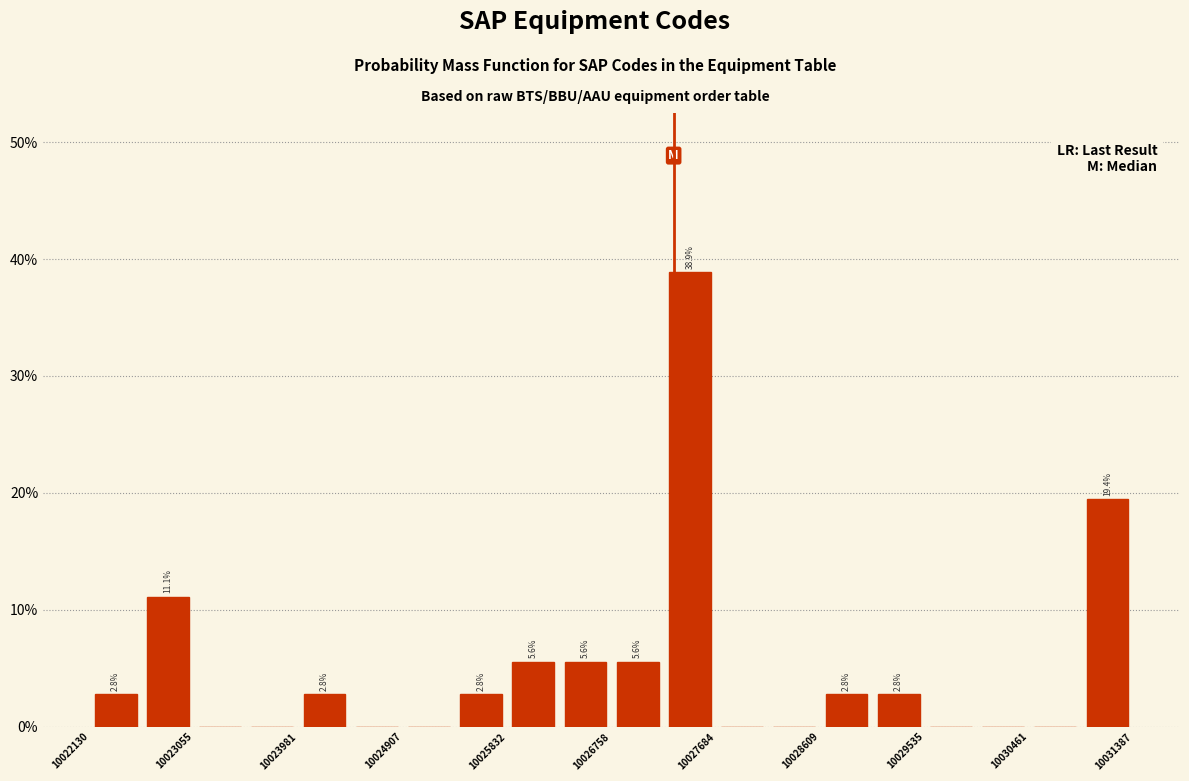

Which range on the x-axis has the tallest bar?

10027200 to 10027700